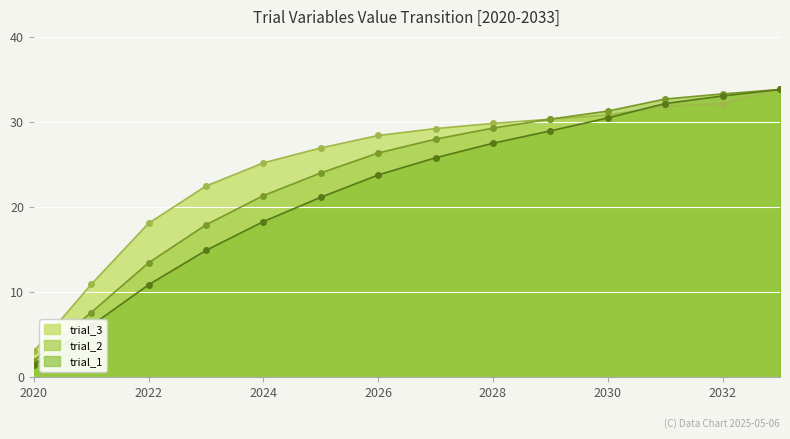

What are all the series names shown in the legend?

trial_3, trial_2, trial_1